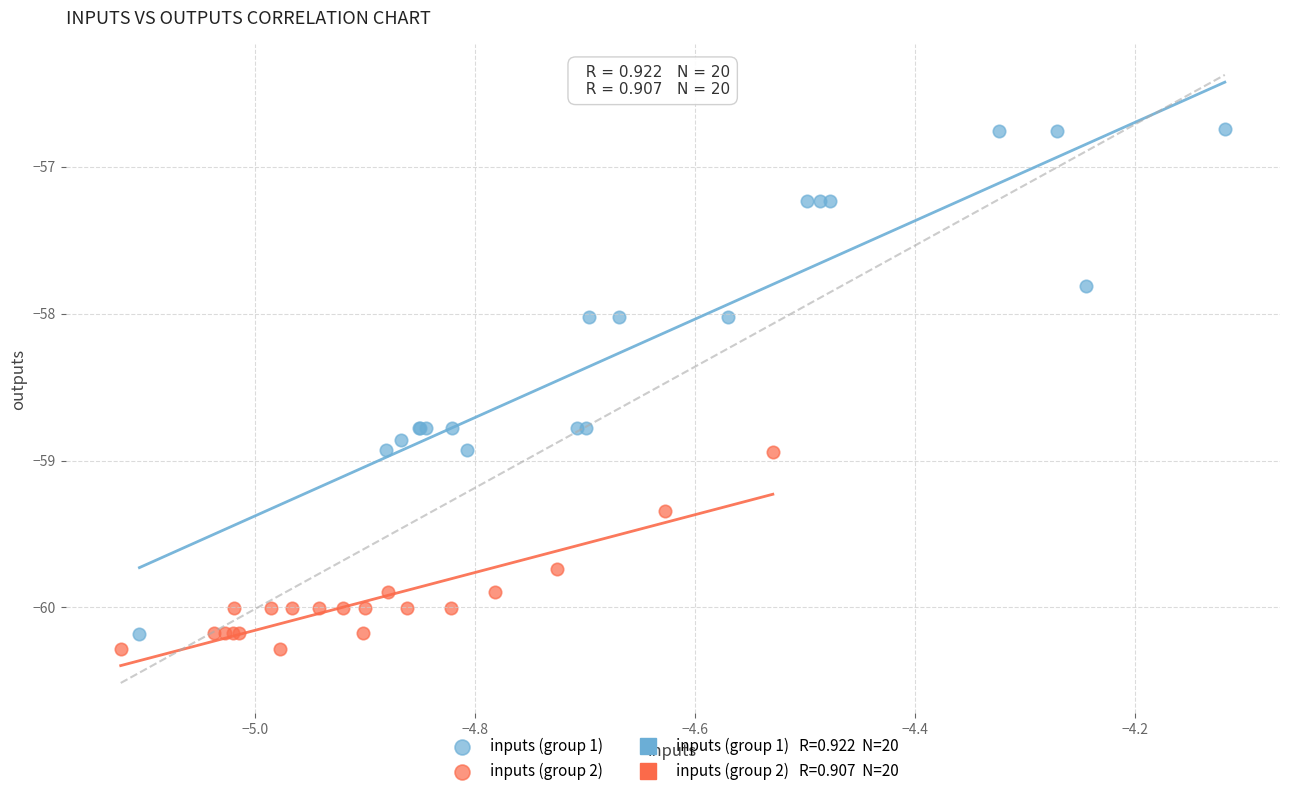

Which series reaches the maximum Y coordinate?

inputs (group 1)